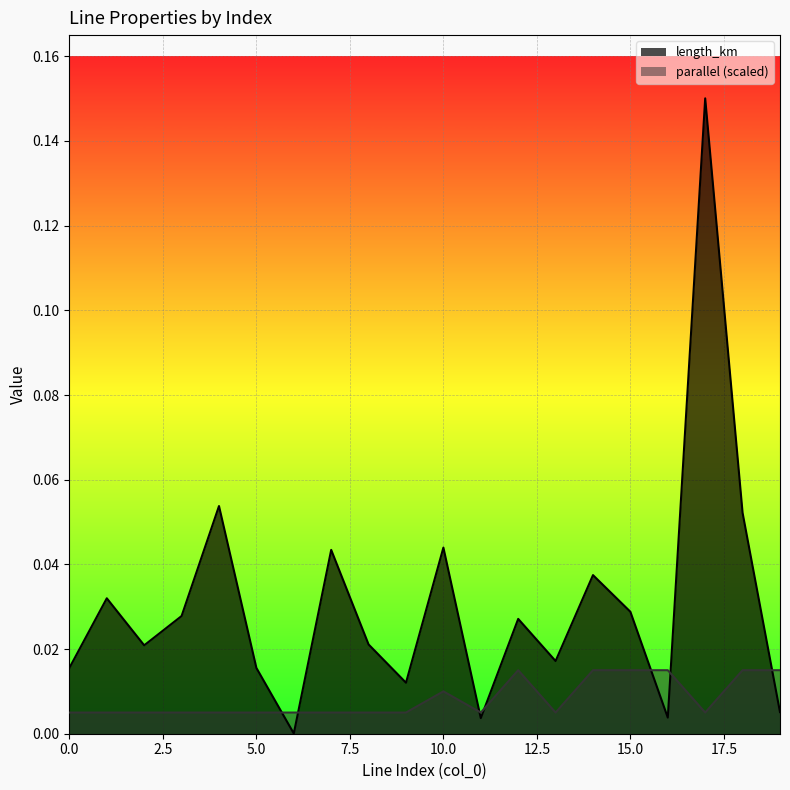

What is the sum of all parallel values?

0.2